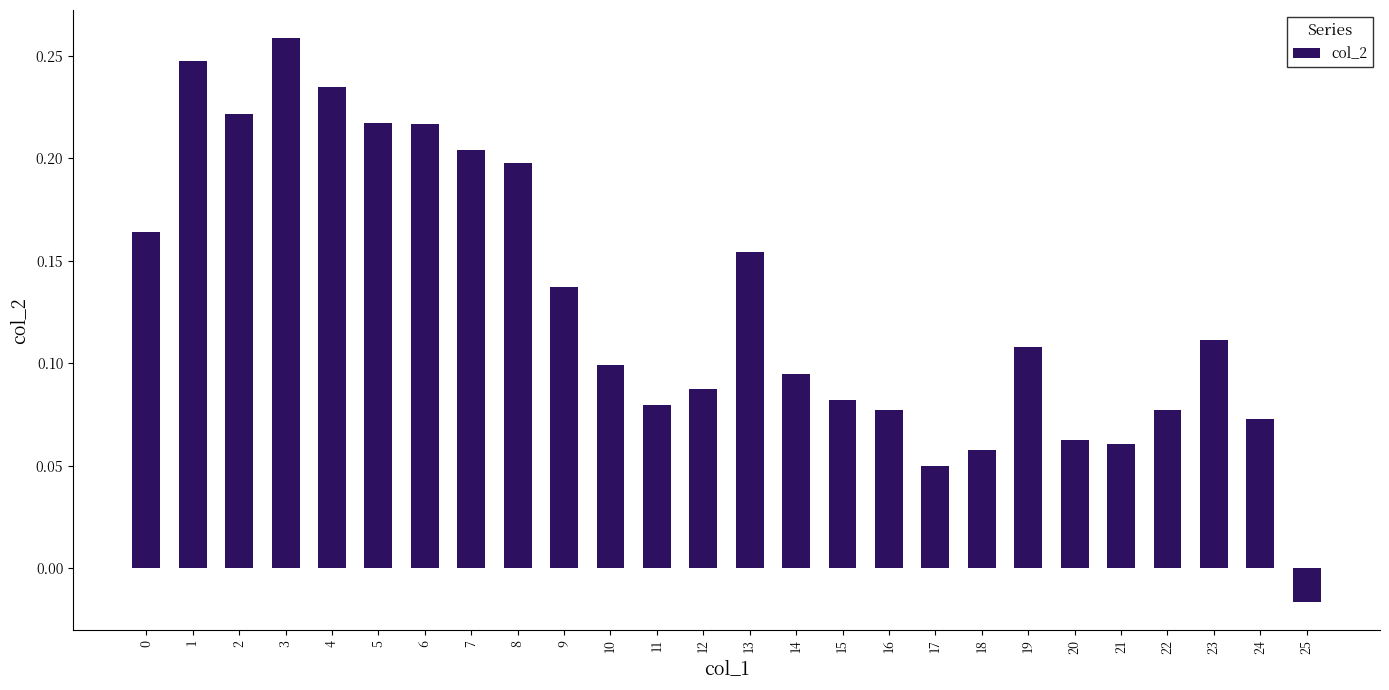

Which label corresponds to the smallest value in the chart?

25